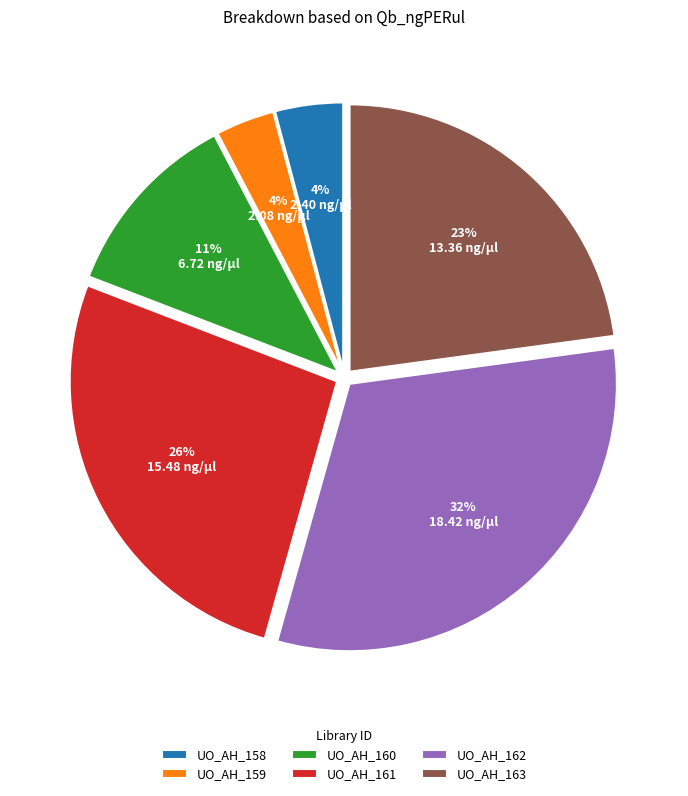

Between UO_AH_160 and UO_AH_159, which is larger?

UO_AH_160